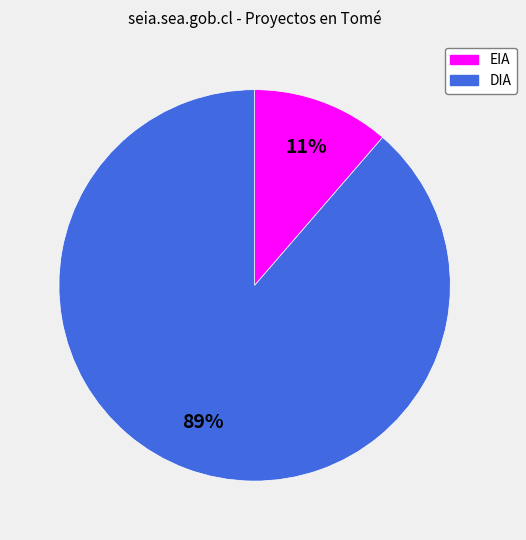

To the nearest percent, what portion does DIA represent?

89%